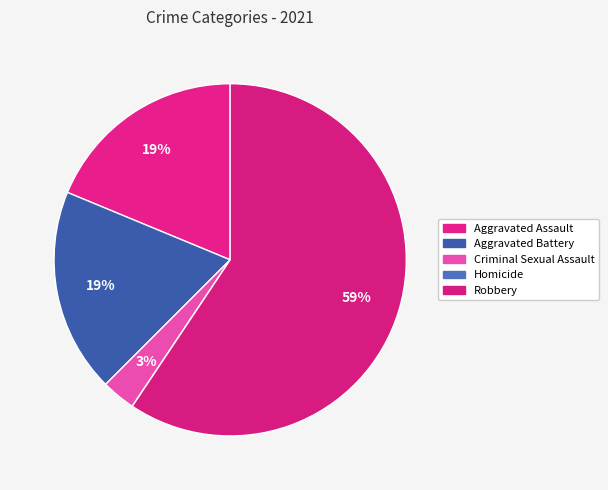

The Aggravated Battery slice represents 19% of the pie. True or false?

True